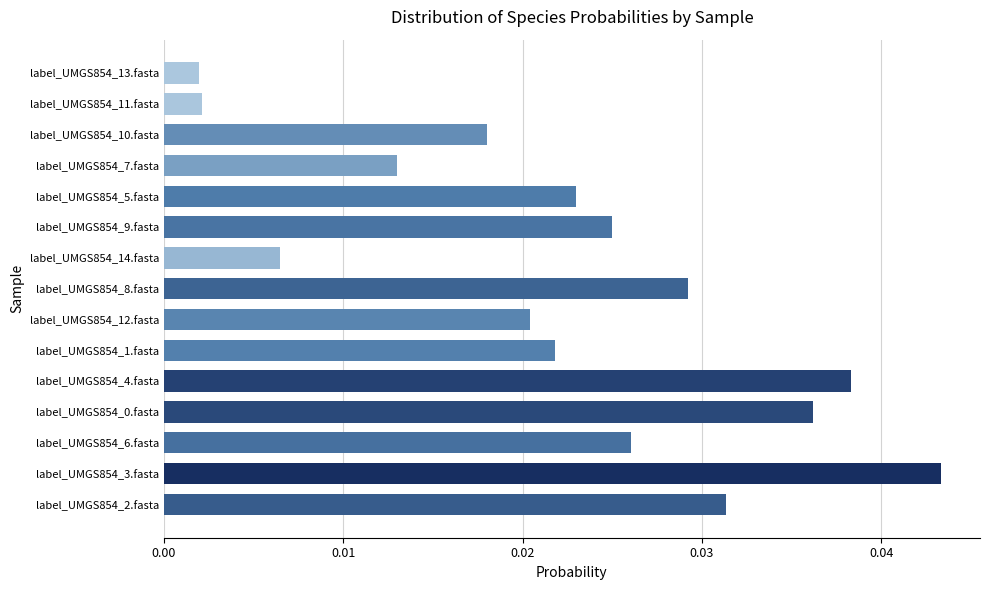

At which category does the chart reach its peak across all series?

label_UMGS854_3.fasta